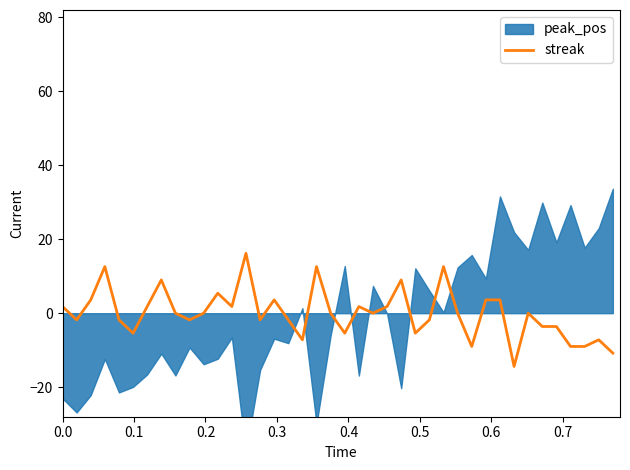

How many values are below 0?

18